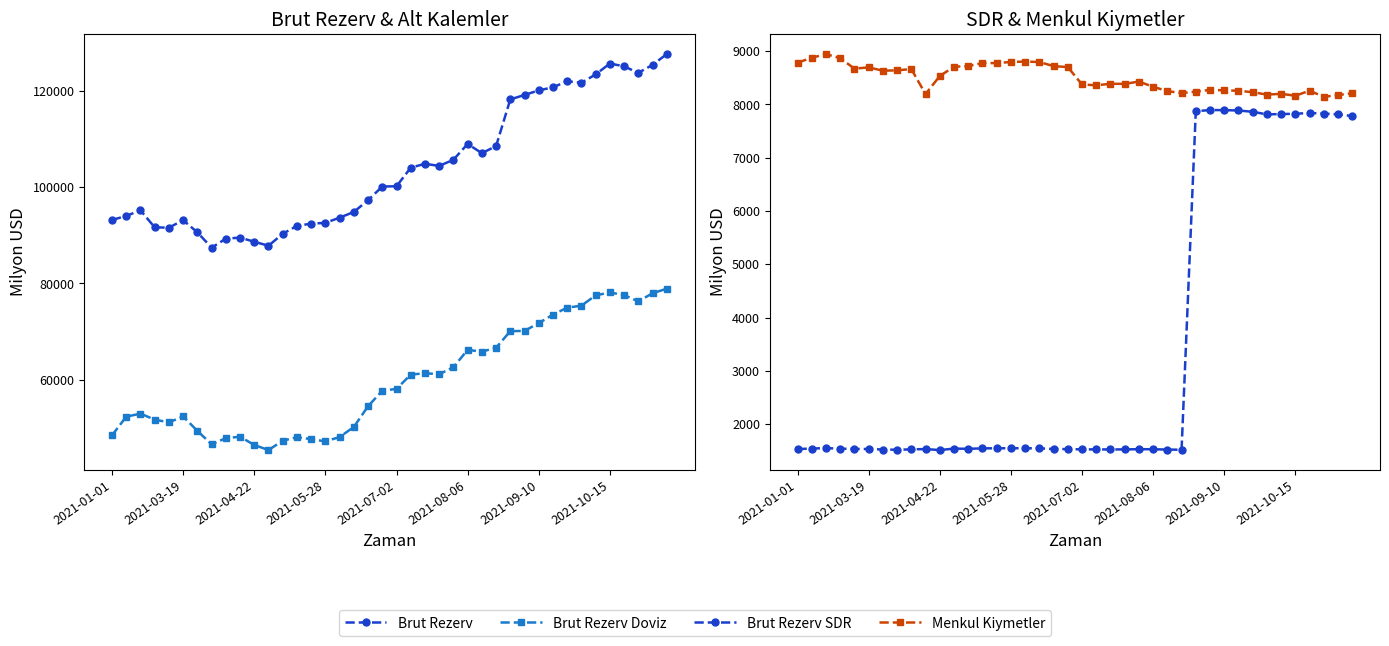

What are all the series names shown in the legend?

Brut Rezerv, Brut Rezerv Doviz, Brut Rezerv SDR, Menkul Kiymetler